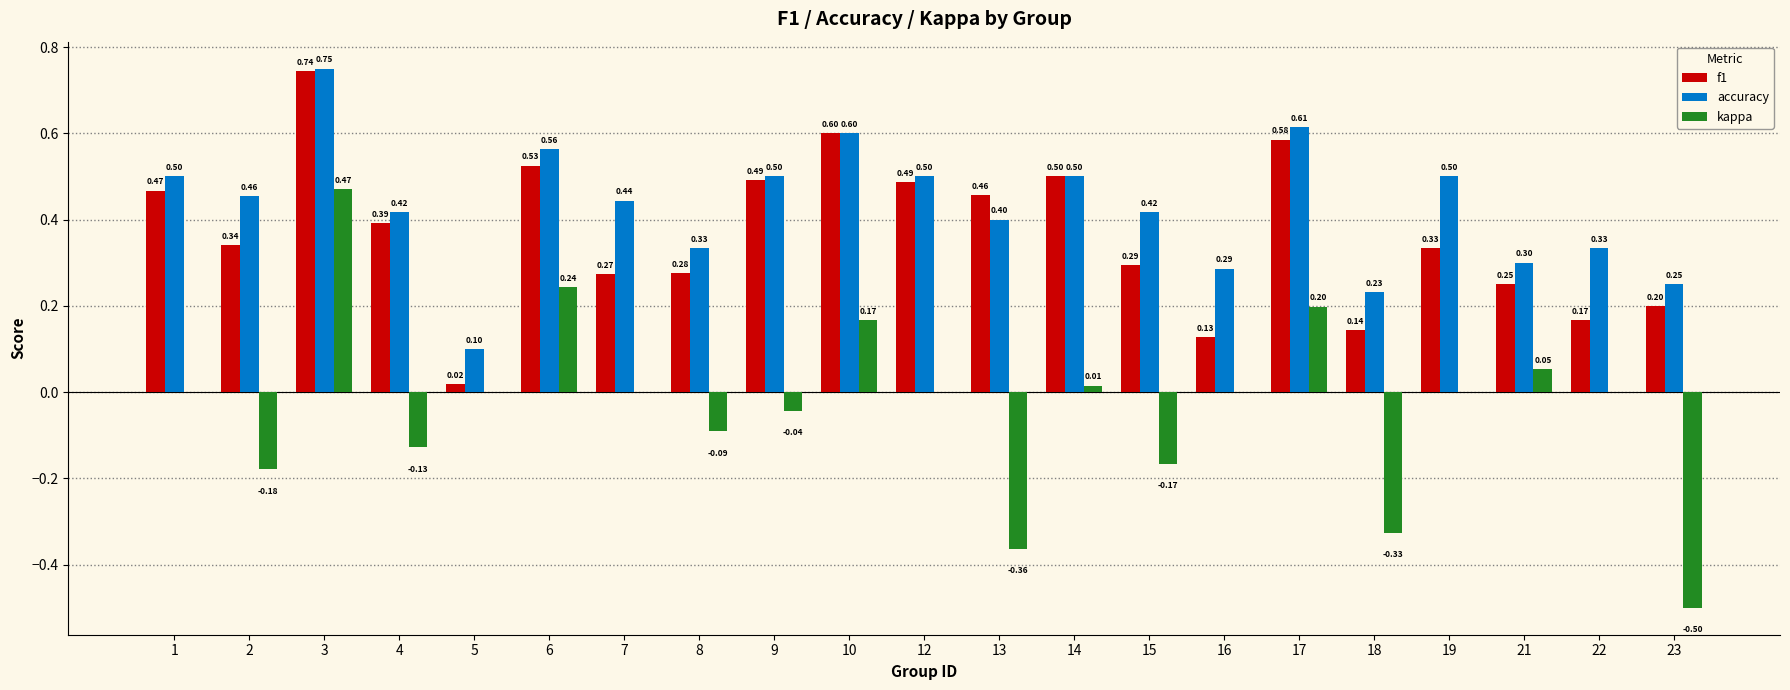

Which series changed the most between 1 and 14?

f1